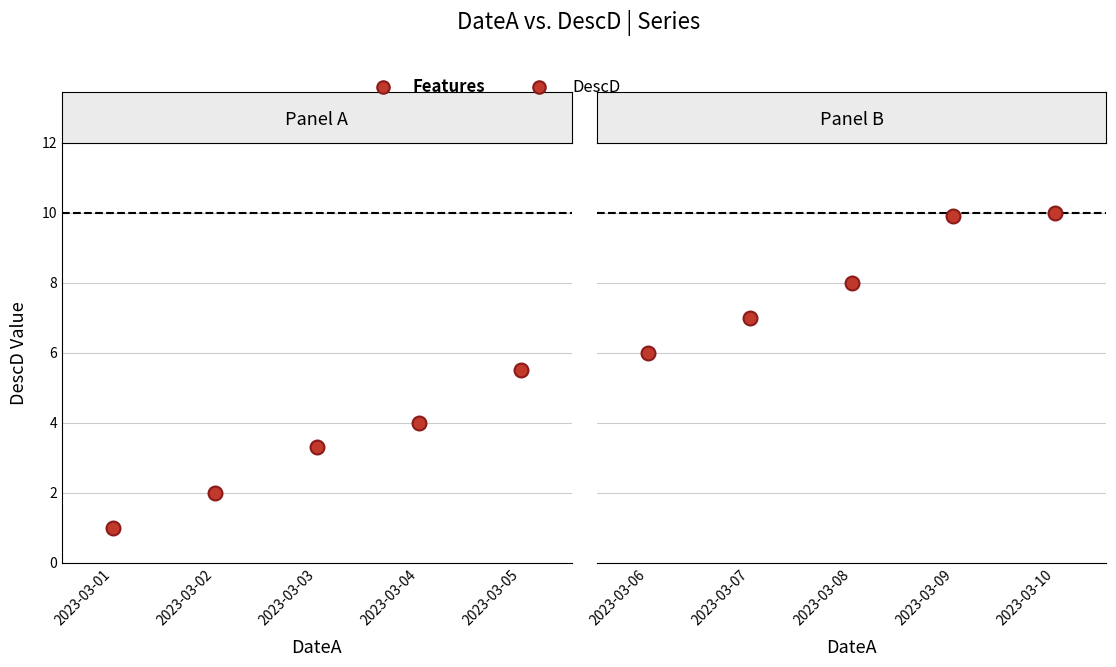

True or false: there are more than 1 points higher than both neighbors.

False